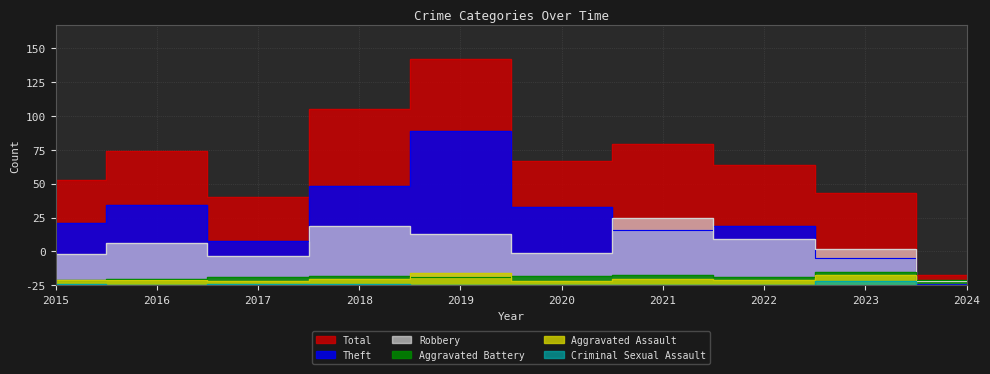

Which category has the highest value across all series?

2019